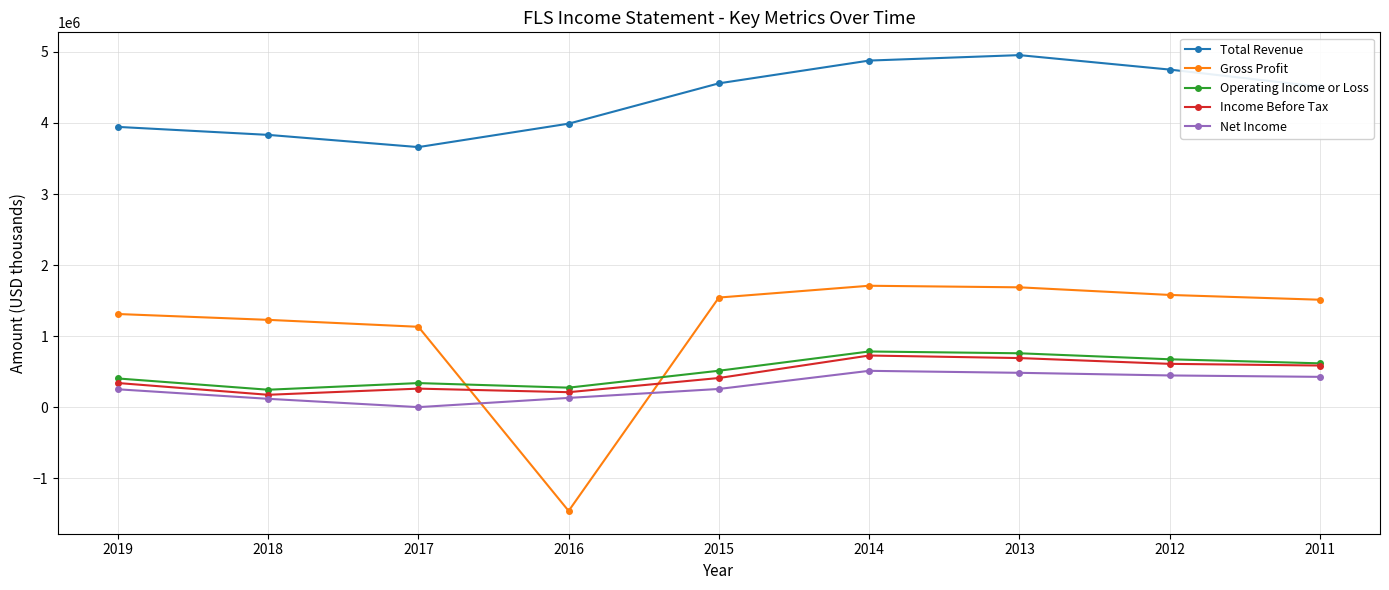

True or false: Income Before Tax has more than 0 interior local peaks.

True